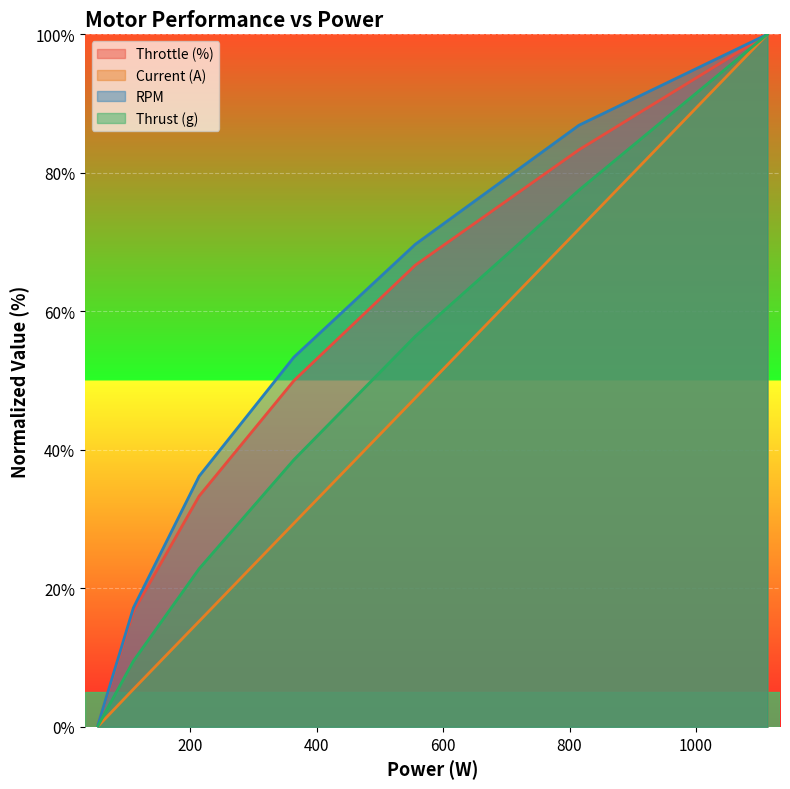

What is the maximum value shown in the chart?

100.0